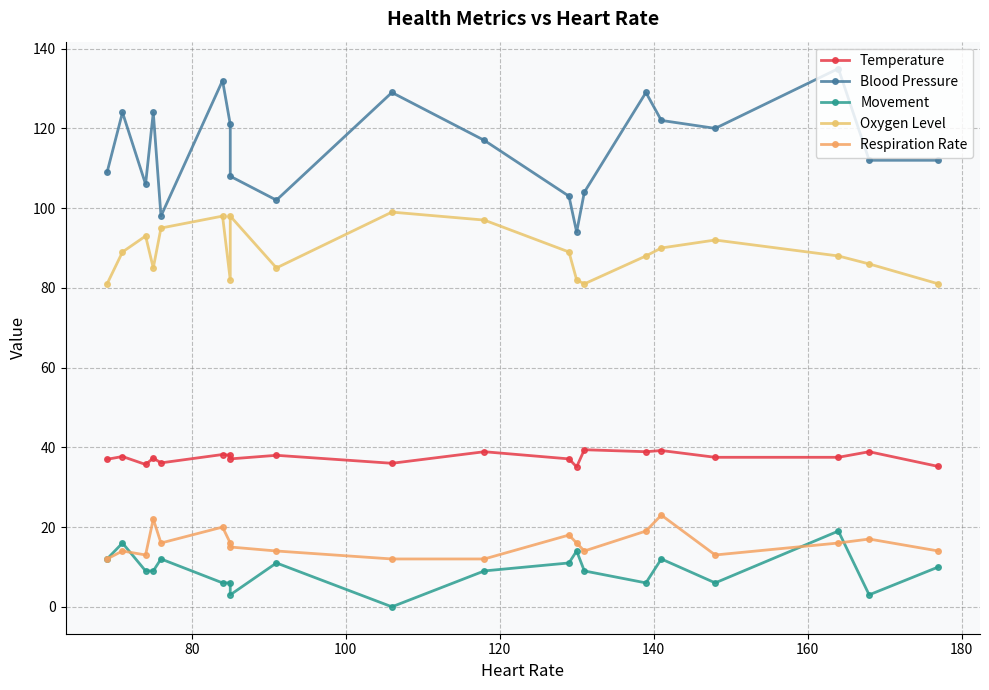

What is the difference between the maximum and minimum values in the Oxygen Level series?

18.0